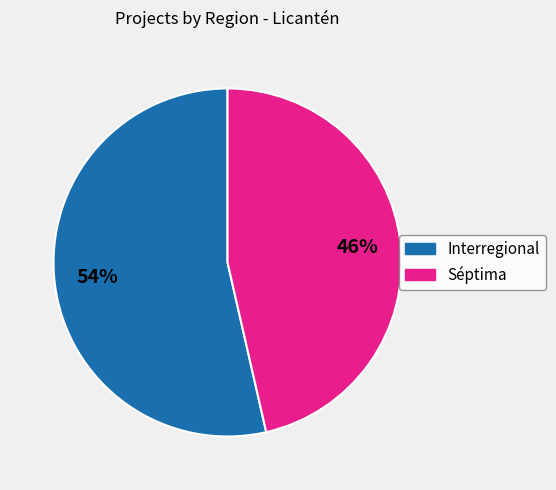

To the nearest percent, what is the average slice percentage?

50%